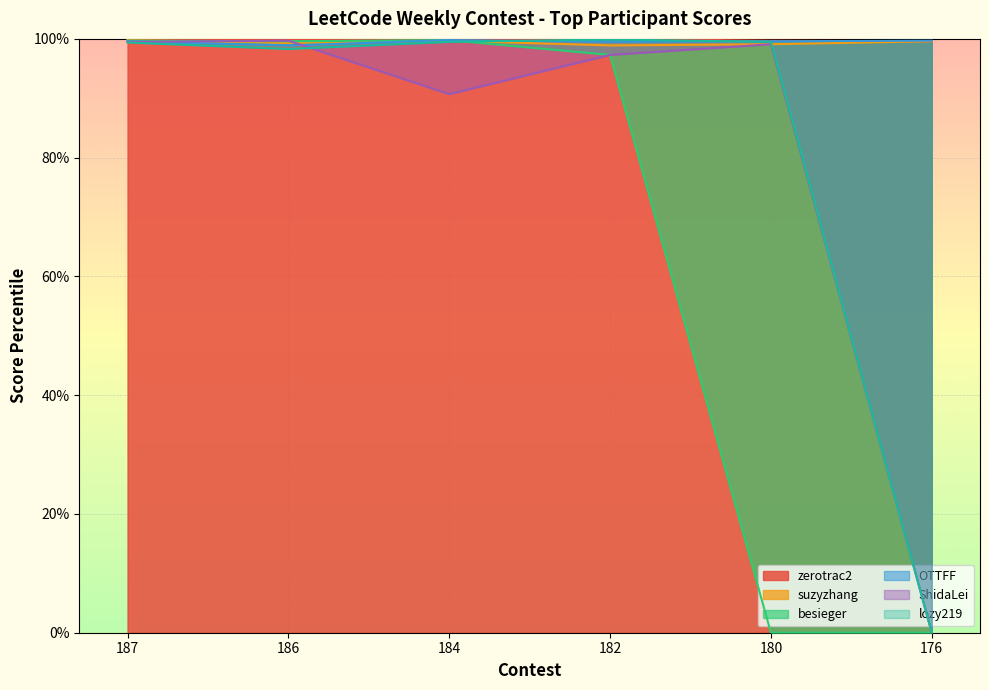

How many interior local valleys does the OTTFF series have?

2